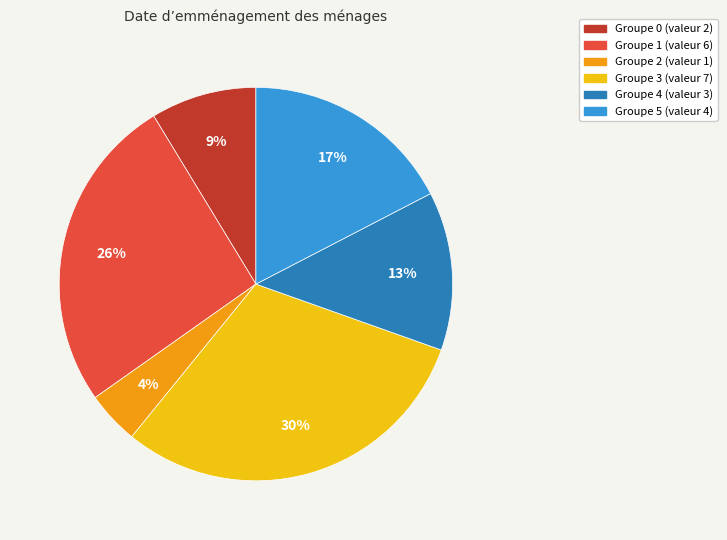

To the nearest percent, what is the difference between the largest and smallest slice percentages?

26%